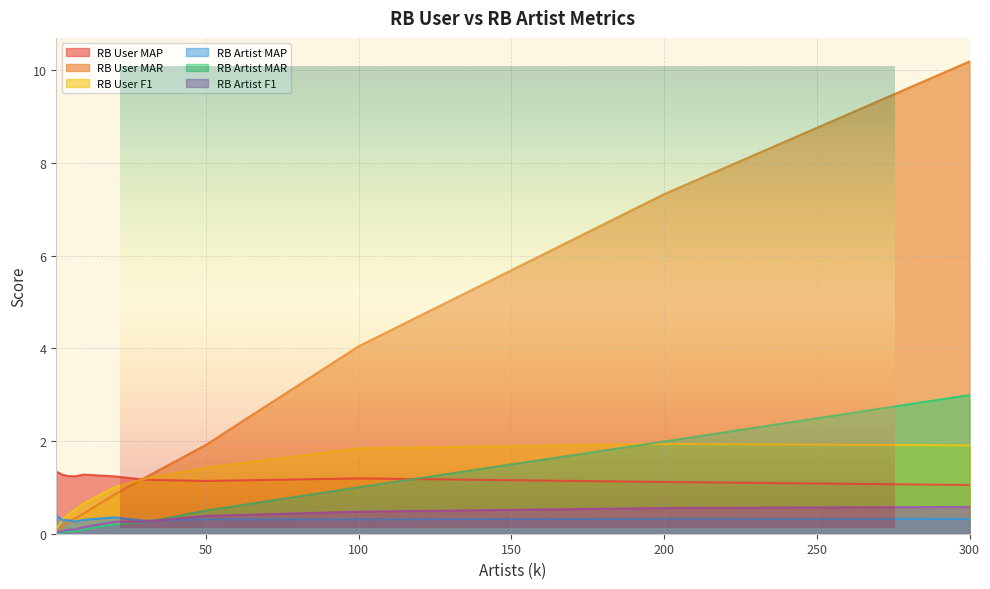

At which category does the chart reach its minimum across all series?

1